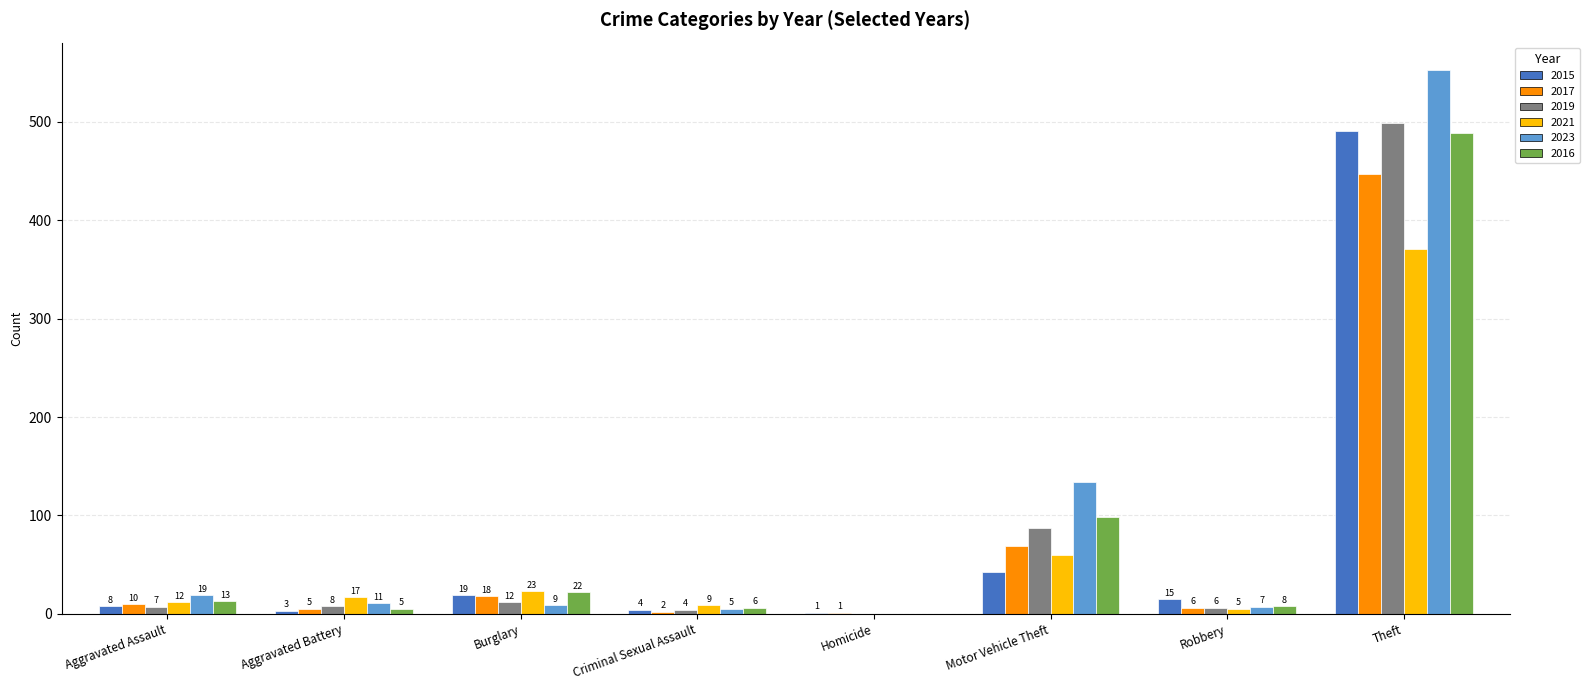

Which series has the largest total across all categories?

2023